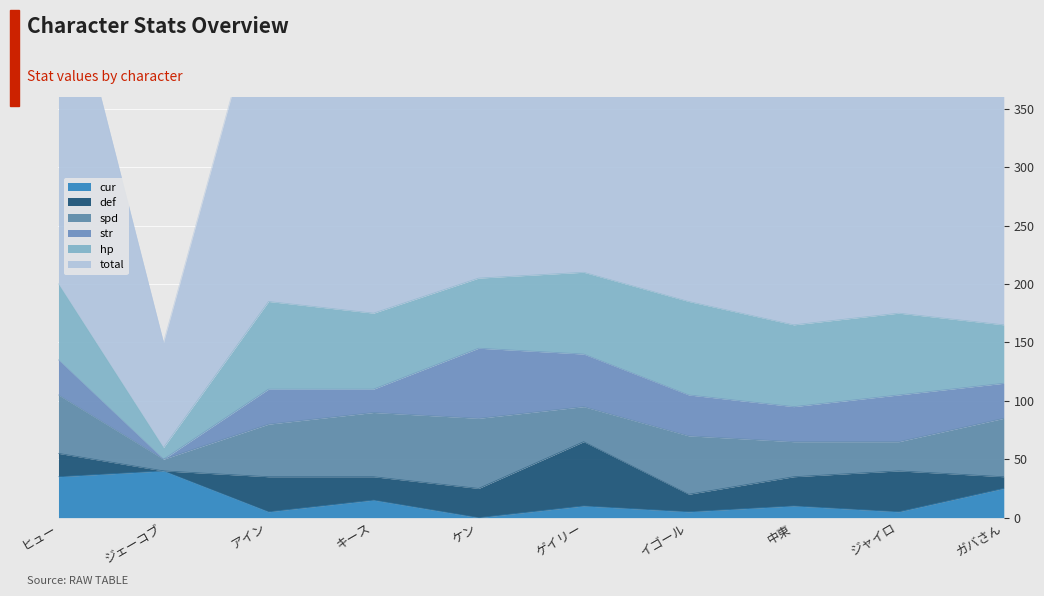

How many distinct data groups are displayed?

6